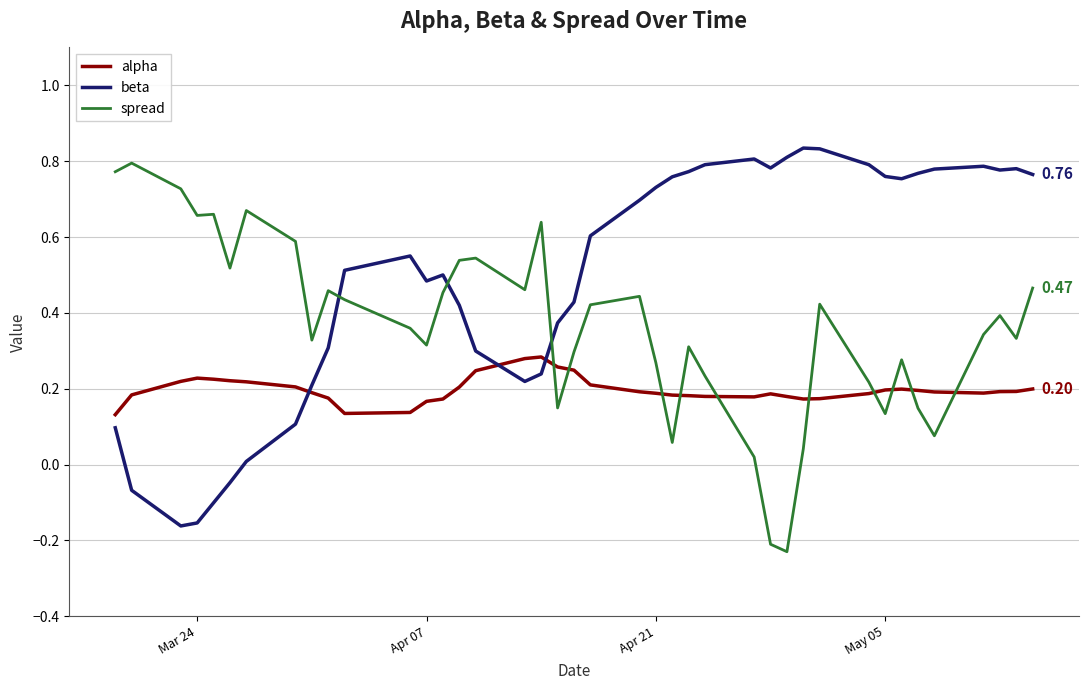

What are all the series names shown in the legend?

alpha, beta, spread